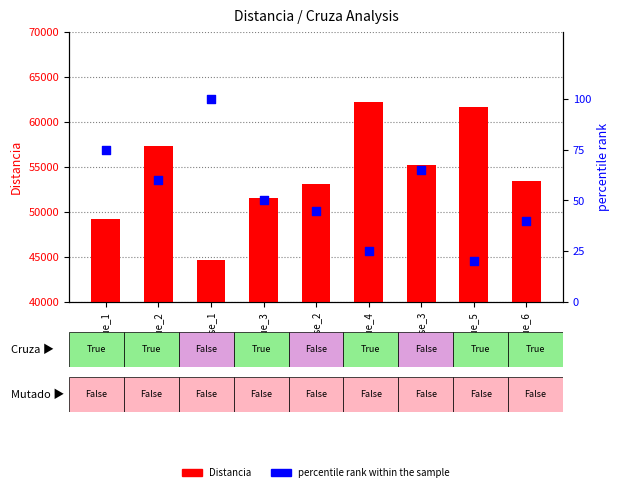

Which series contains the lowest Y value?

percentile rank within the sample